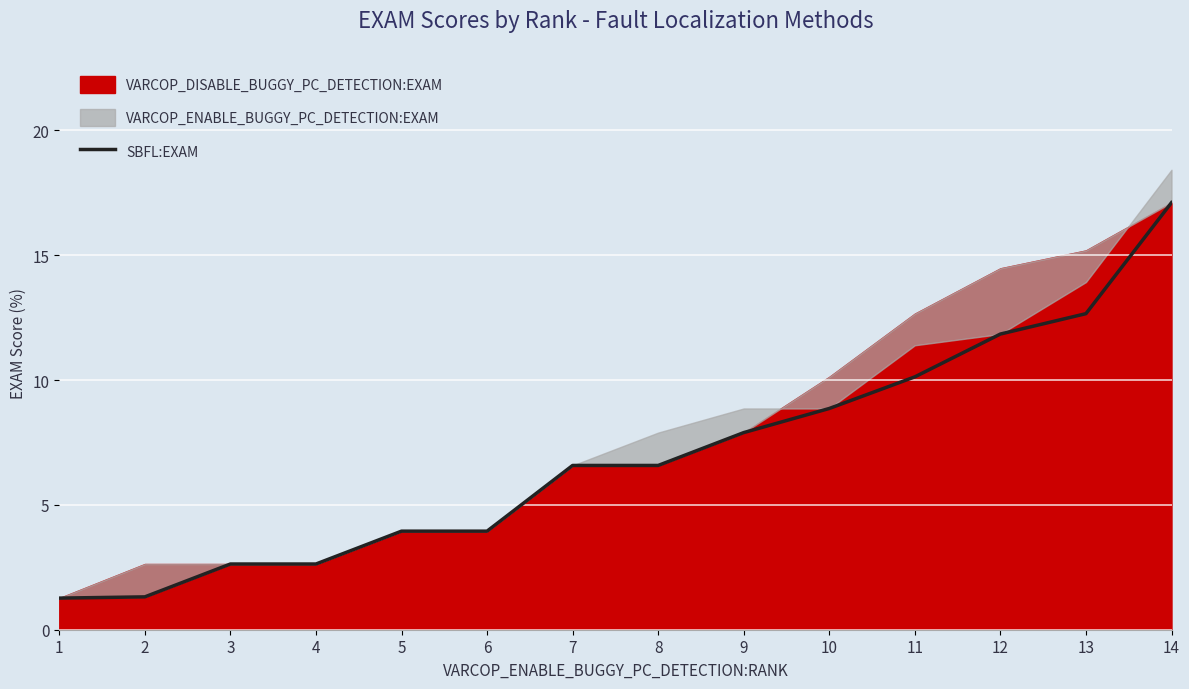

At which label does SBFL:EXAM first exceed 6?

7